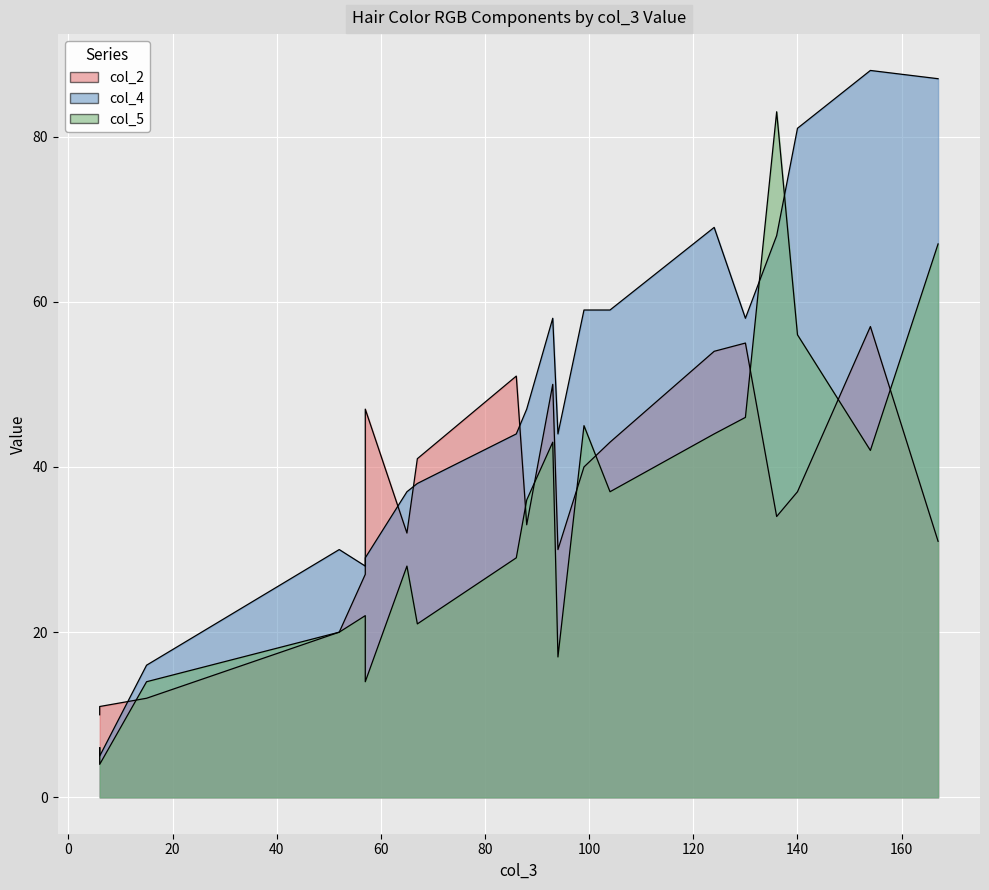

Which category has the lowest value across all series?

6